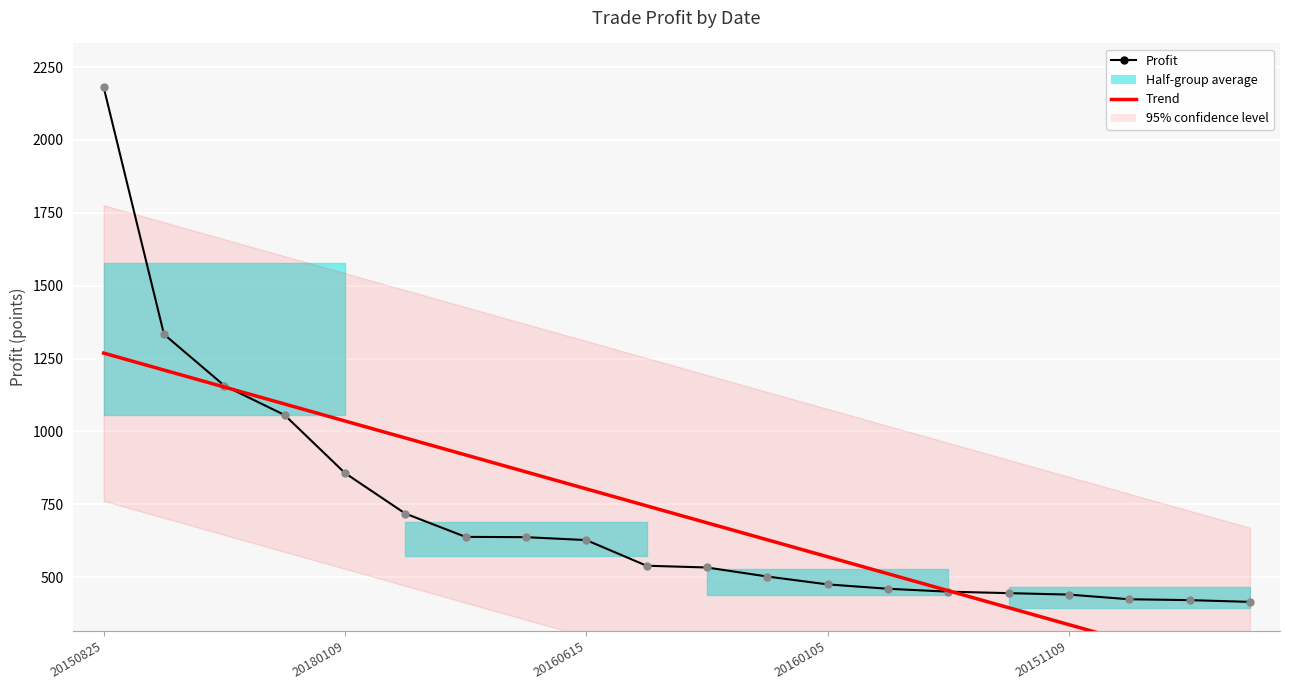

At which label does Trend reach its peak?

20150825